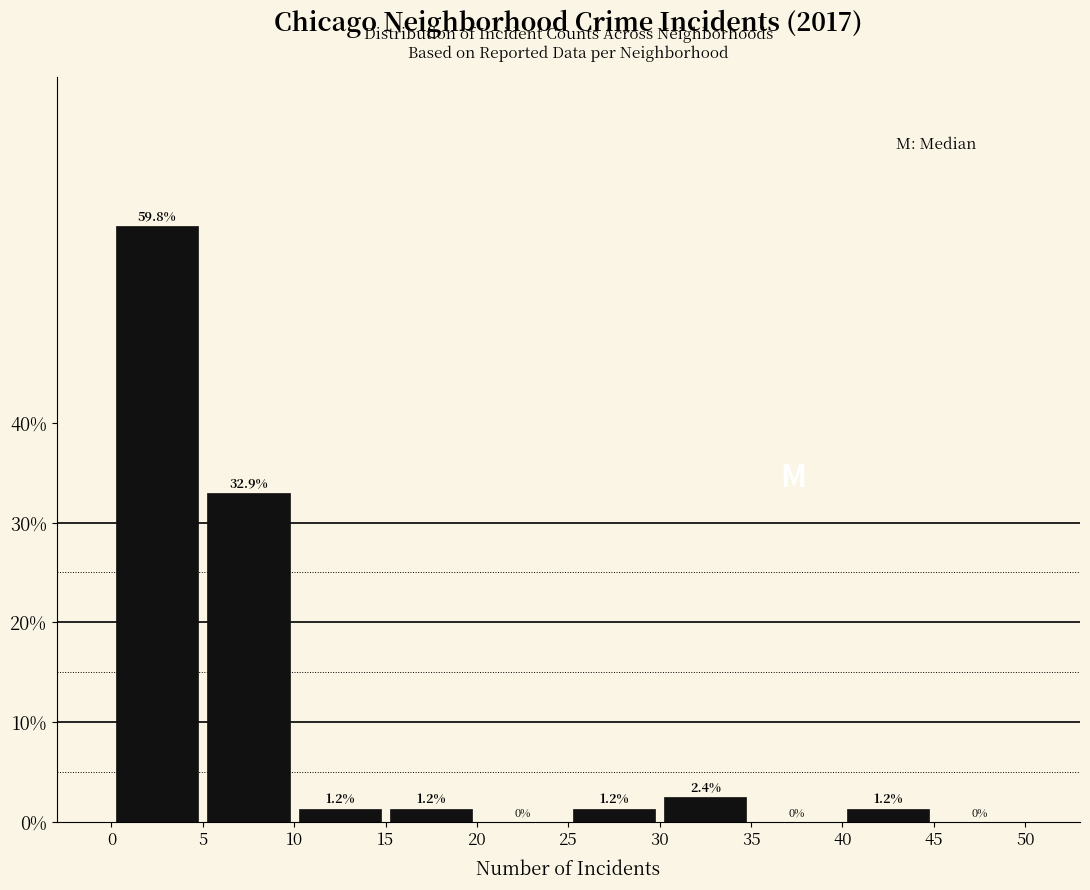

Reading left to right, transcribe this chart: for each bar, give the range it covers on the x-axis and its height.

0 to 5: 59.8
5 to 10: 32.9
10 to 15: 1.2
15 to 20: 1.2
20 to 25: 0.0
25 to 30: 1.2
30 to 35: 2.4
35 to 40: 0.0
40 to 45: 1.2
45 to 50: 0.0